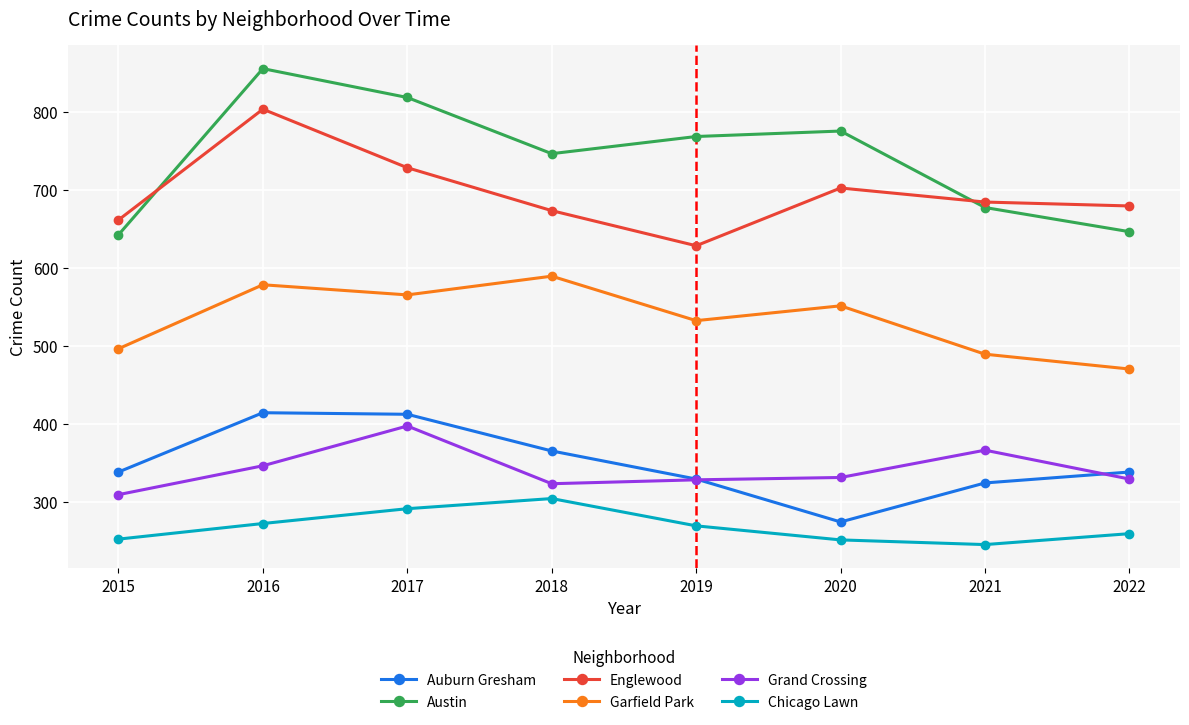

Which series has the widest spread of values?

Austin